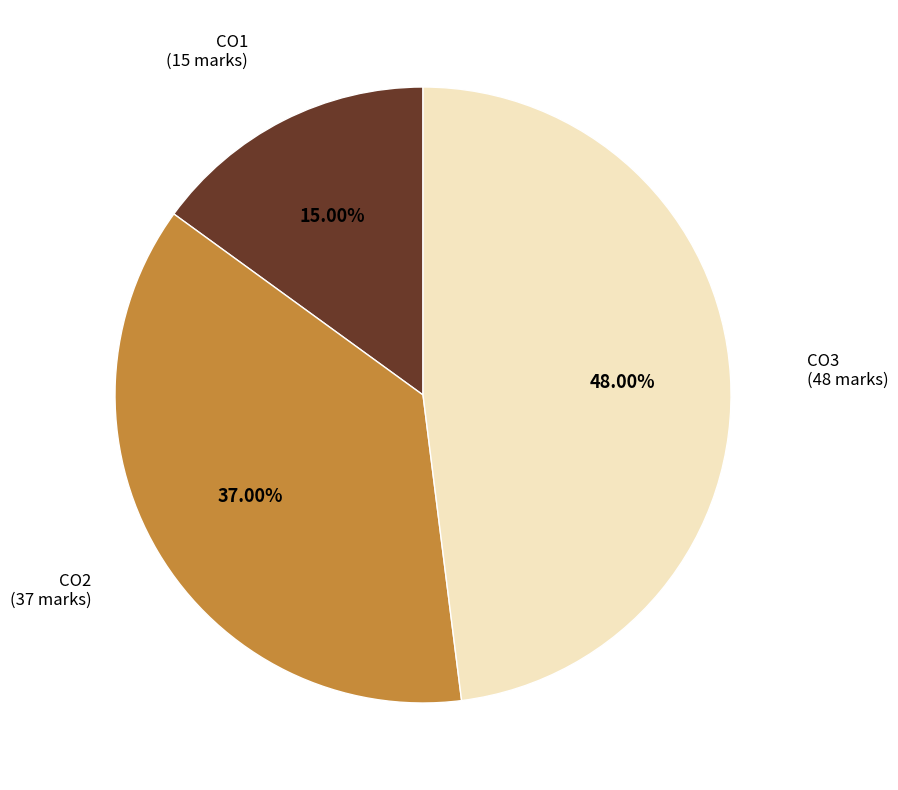

Count the number of slices in the pie.

3